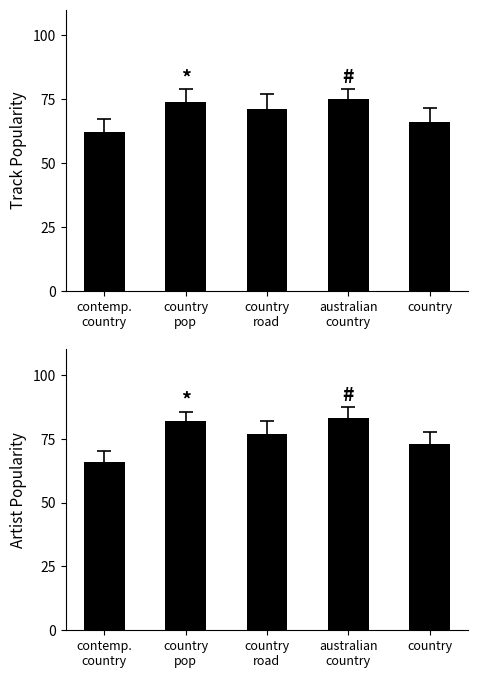

What is the label of the 4th bar from the right?

country
pop